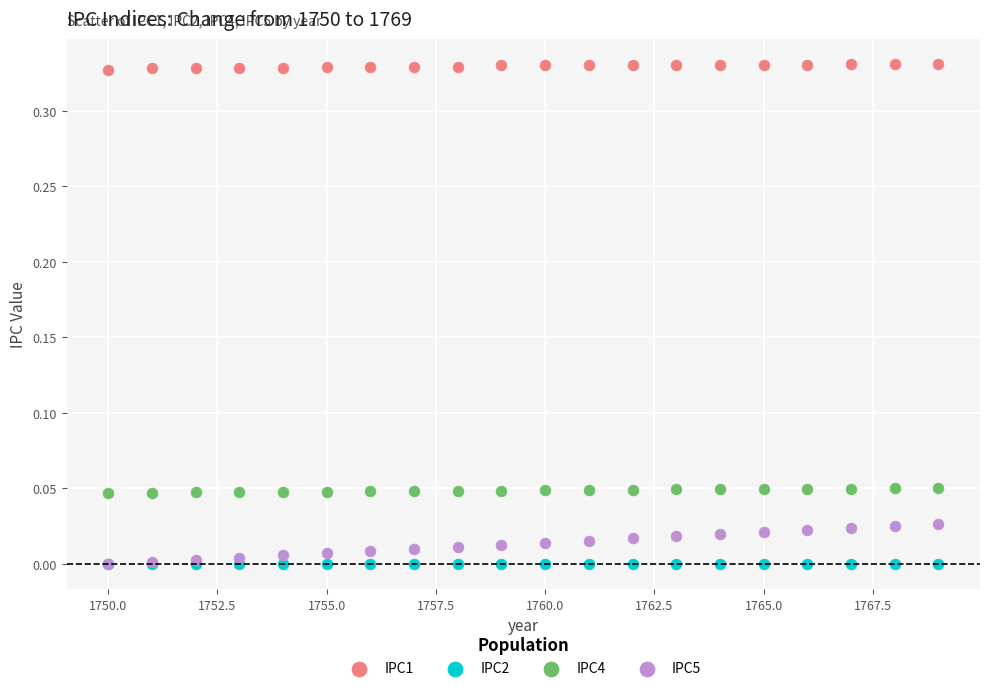

What are all the series names shown in the legend?

IPC1, IPC2, IPC4, IPC5